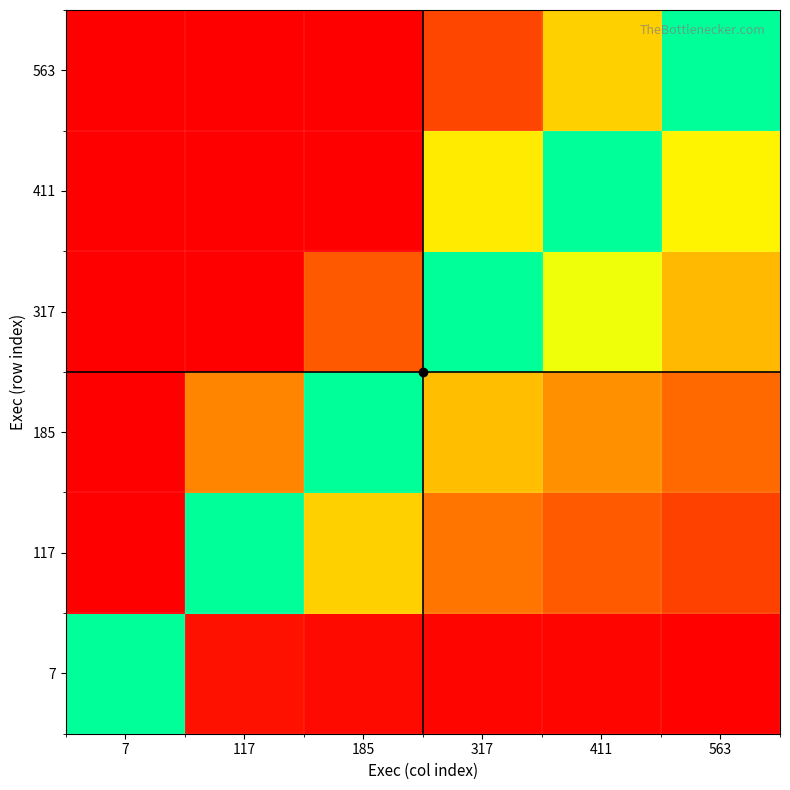

At which category is the sum across all series the highest?

7